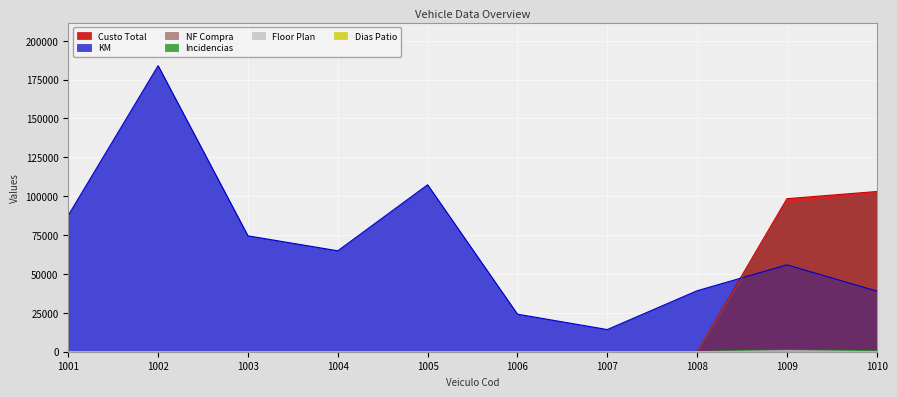

At which category does the chart reach its peak across all series?

1002